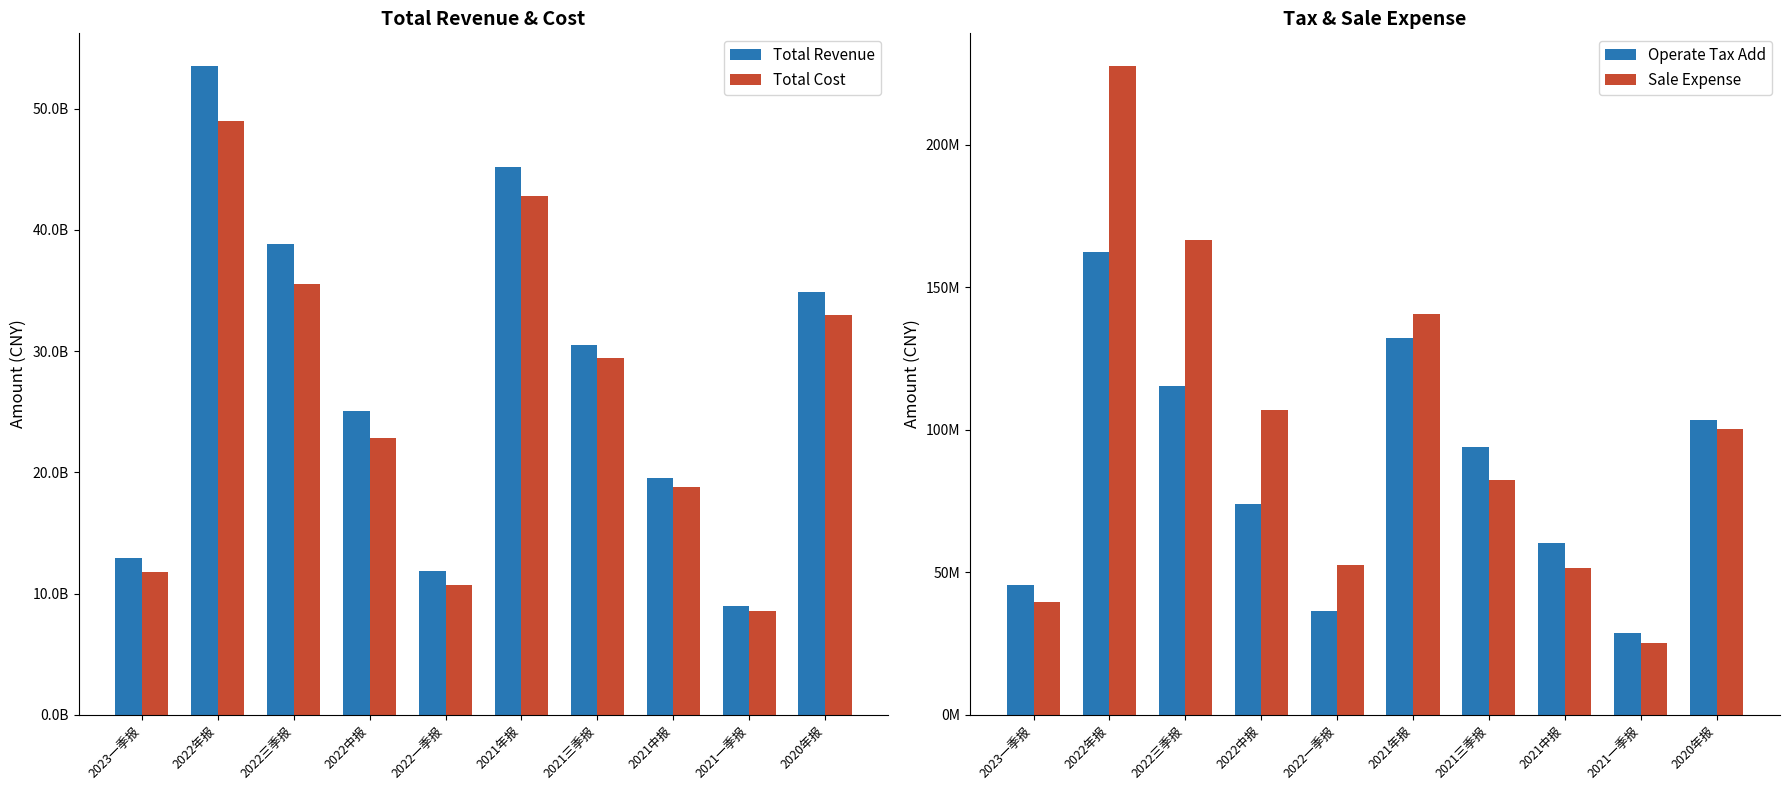

What is the label of the 9th bar from the left?

2021一季报